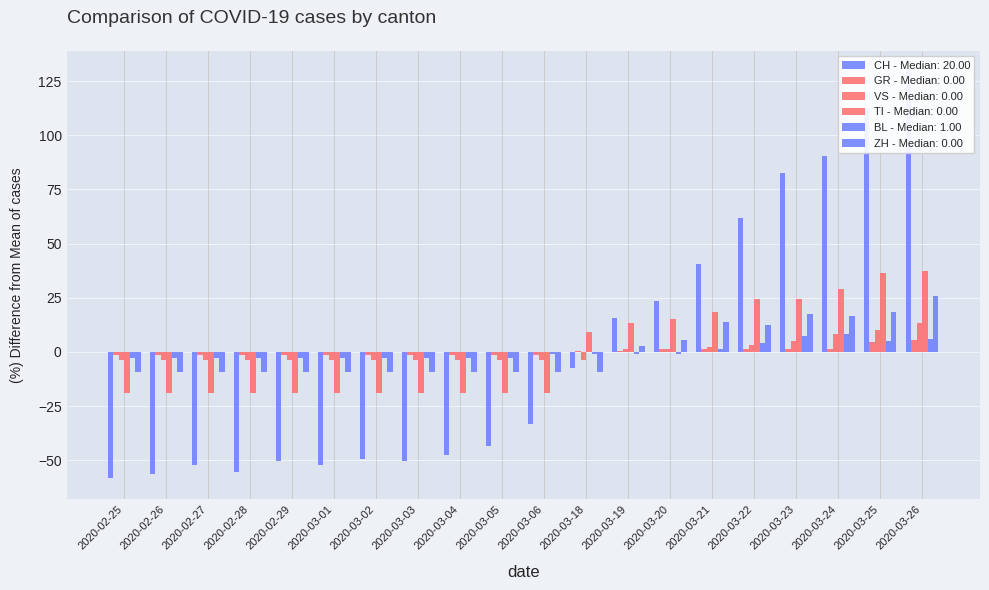

How many bars are there in total?

120